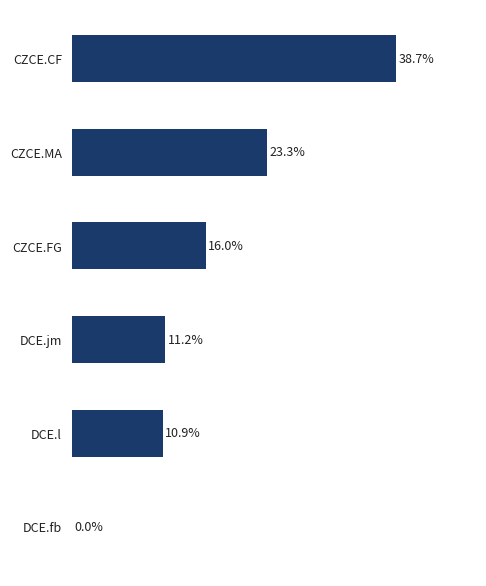

Where is the data nearest to the value 19?

CZCE.FG